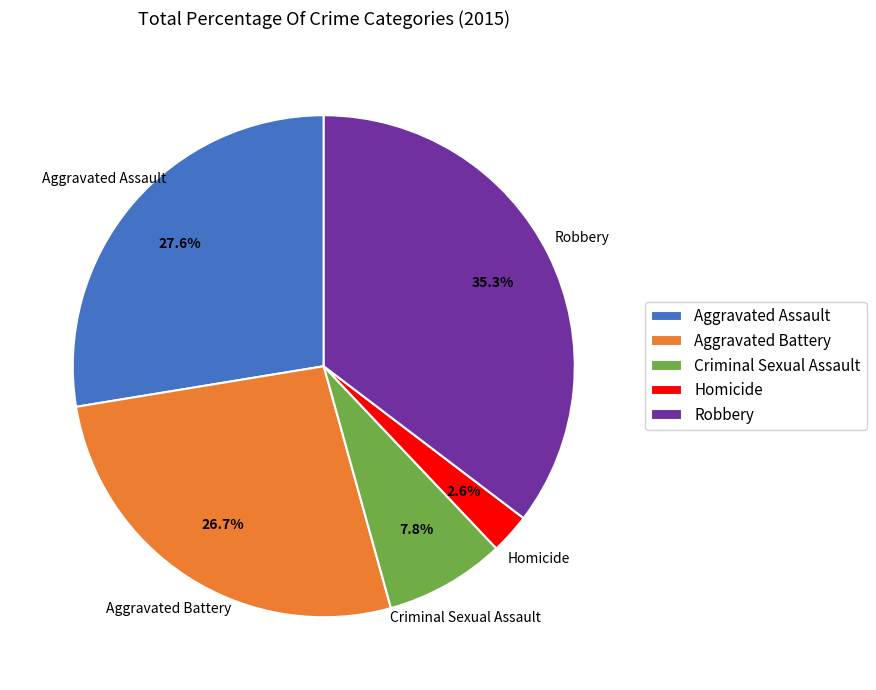

To the nearest percent, what portion does Aggravated Assault represent?

28%